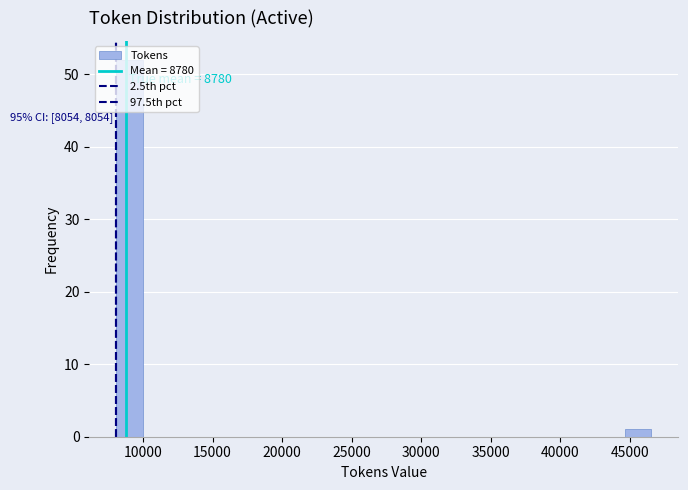

Around what value on the x-axis is the tallest bar? Give the approximate position of its centre, as read against the axis.

9000